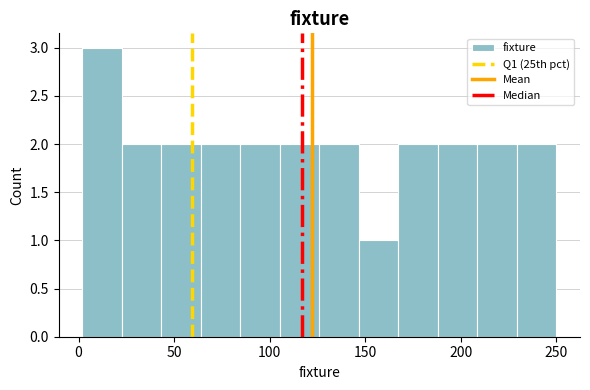

Reading left to right, transcribe this chart: for each bar, give the range it covers on the x-axis and its height. Neither the bar edges nor the heights are printed on the chart, so give them approximately, as read against the axes.

0 to 25: 3
25 to 45: 2
45 to 65: 2
65 to 85: 2
85 to 105: 2
105 to 125: 2
125 to 145: 2
145 to 165: 1
165 to 190: 2
190 to 210: 2
210 to 230: 2
230 to 250: 2